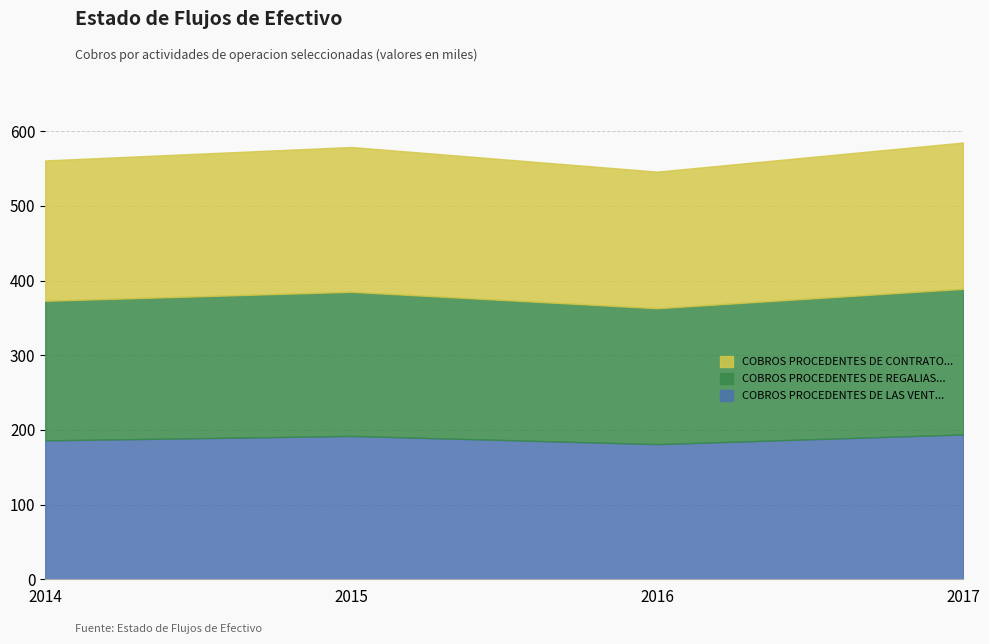

What is the total value across all series at 2017?

585